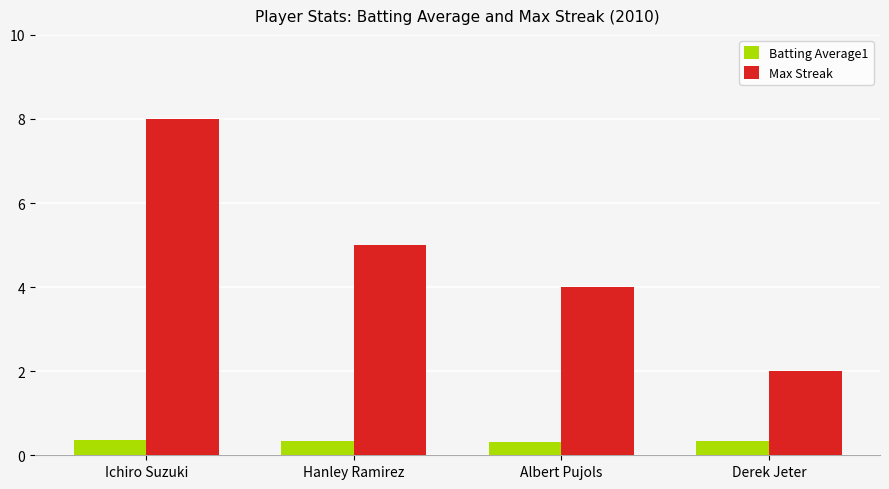

Rank the series by their maximum value, from highest to lowest.

Max Streak, Batting Average1